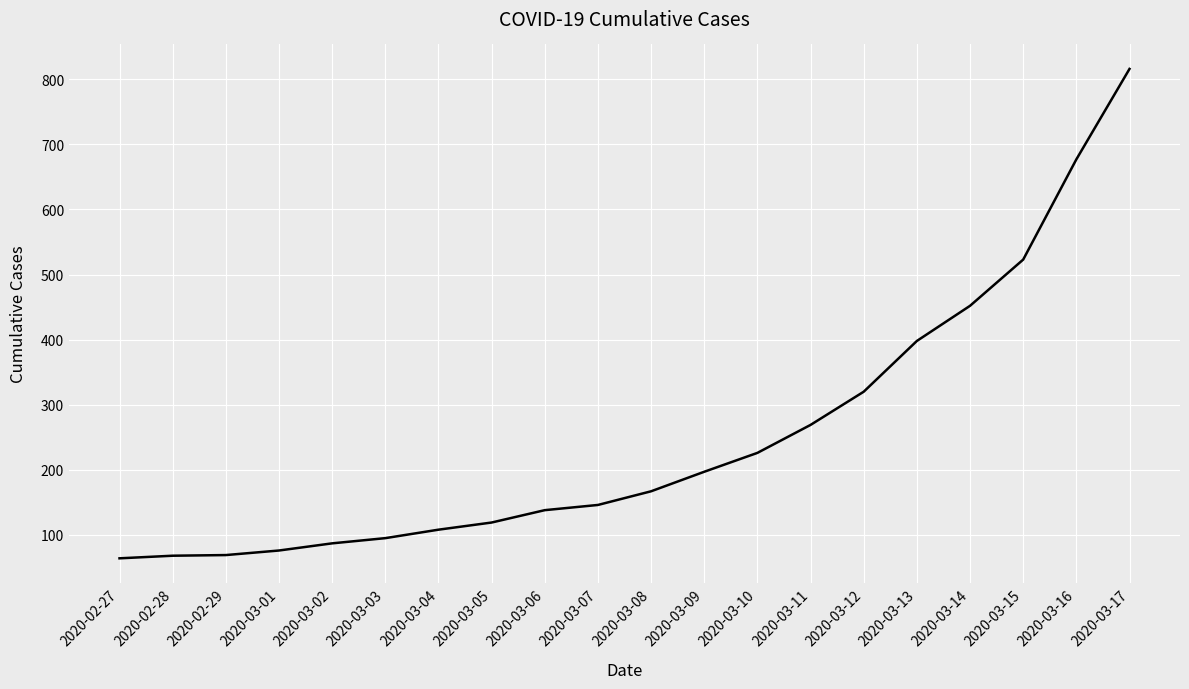

Is it true that the value at 2020-03-14 is 452?

True